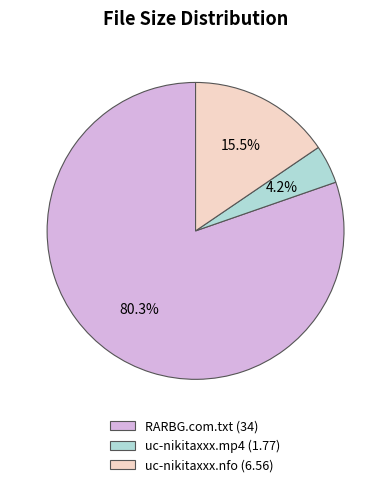

How many segments does this pie chart have?

3